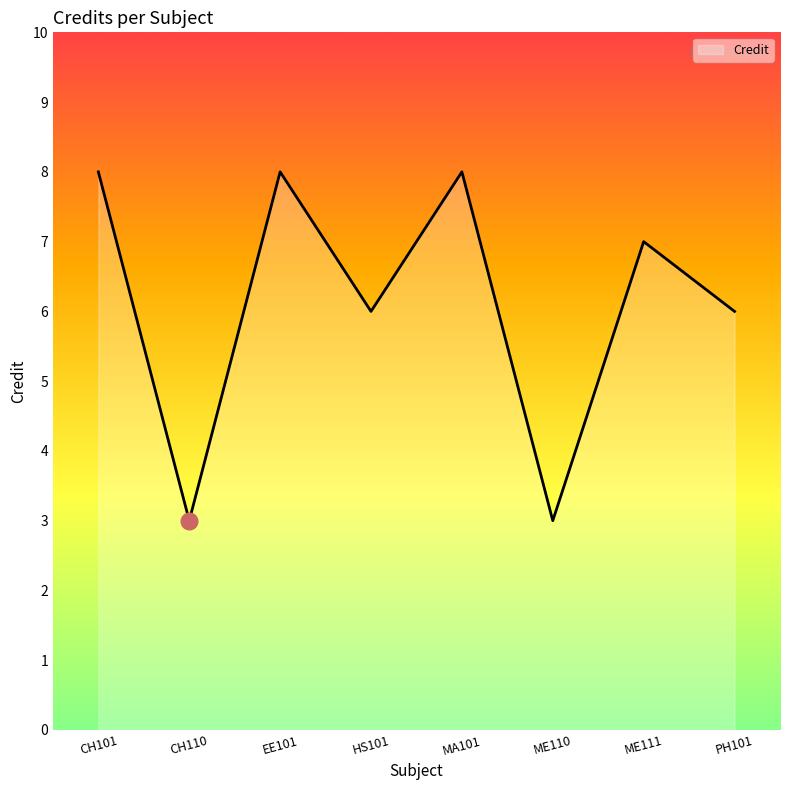

Approximately how many times larger is the value at ME111 compared to CH101?

0.9